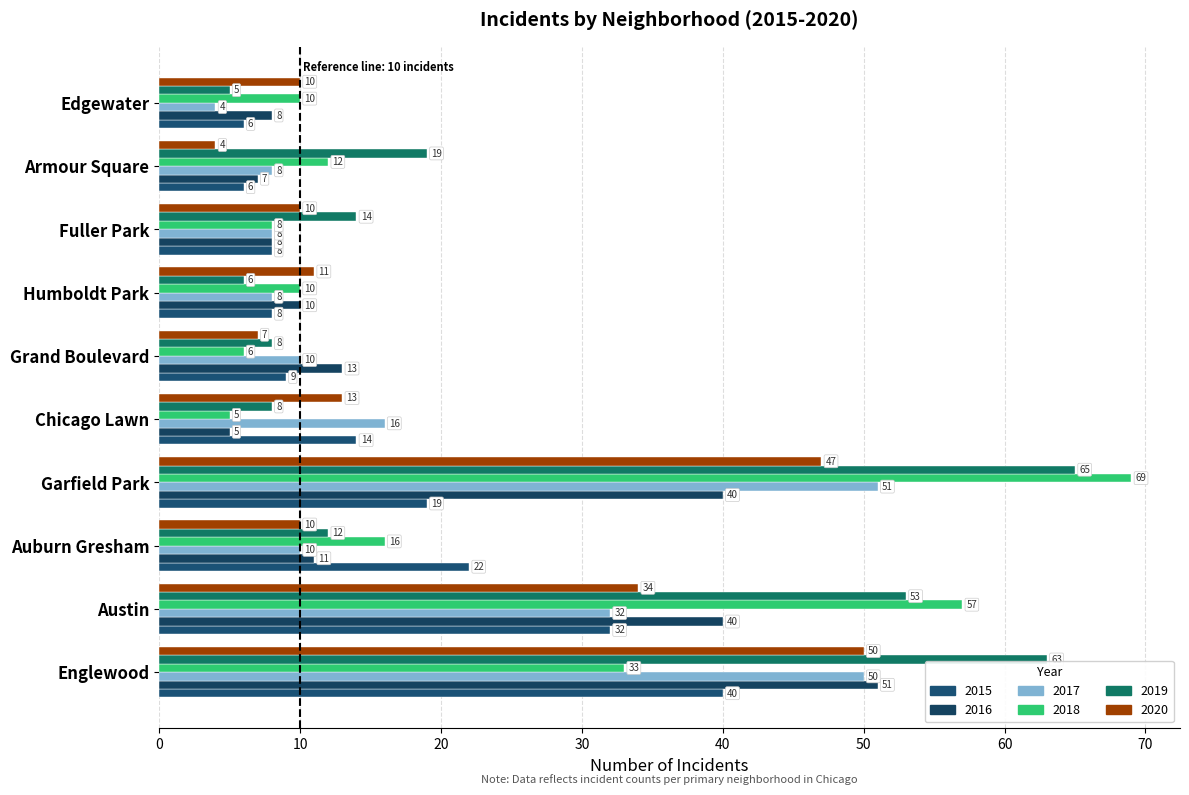

Is the value of 2020 at Grand Boulevard greater than the value of 2017 at Englewood?

No